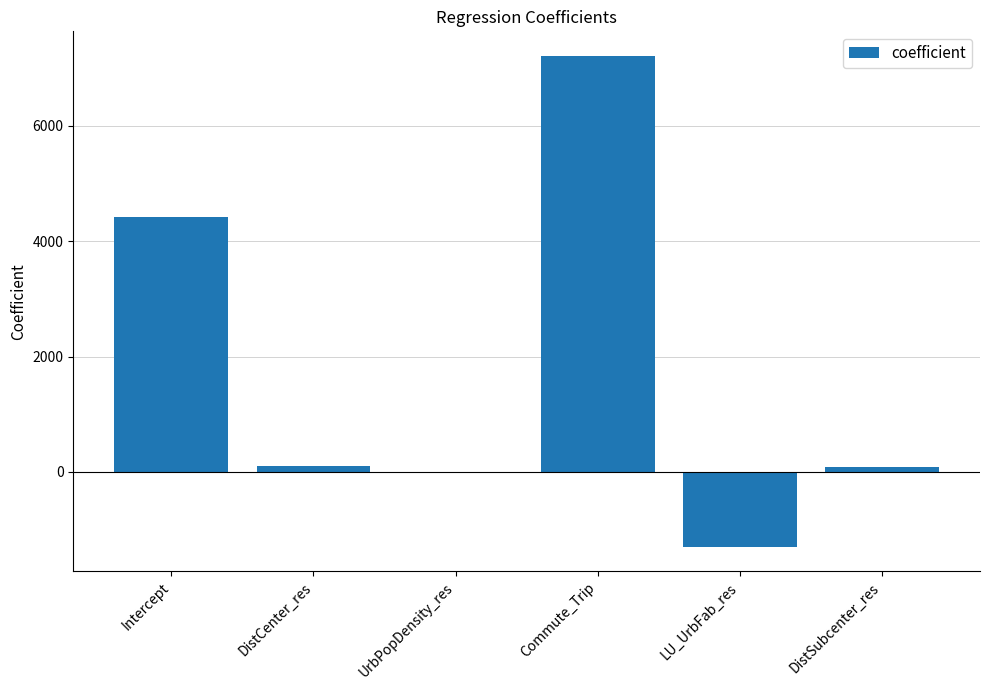

Approximately how many times larger is the value at Commute_Trip compared to Intercept?

1.6